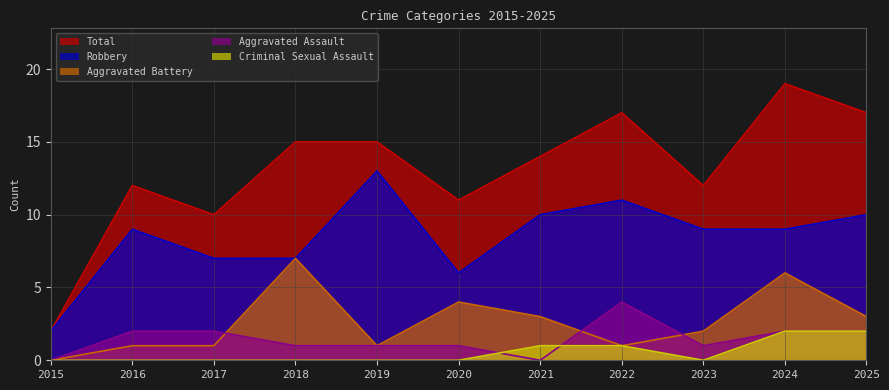

True or false: Aggravated Assault and Total intersect in this chart.

False